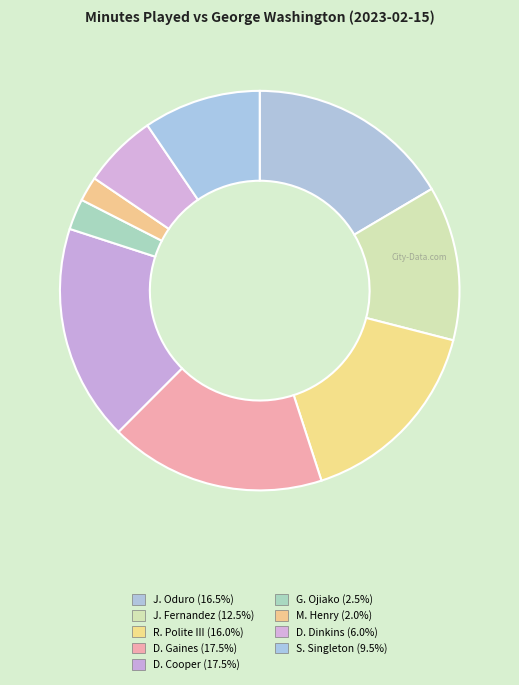

To the nearest percent, what portion does D. Dinkins represent?

6%